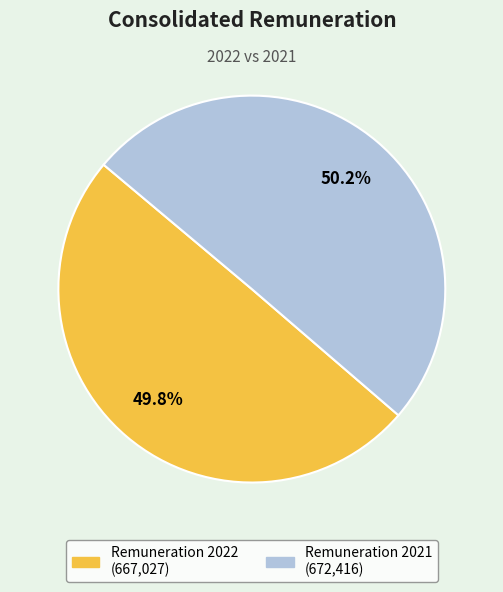

To the nearest percent, what is the average slice percentage?

50%